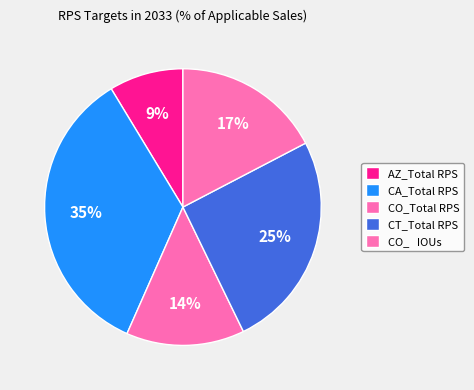

Is the sum of CT_Total RPS and CO_Total RPS greater than half?

No